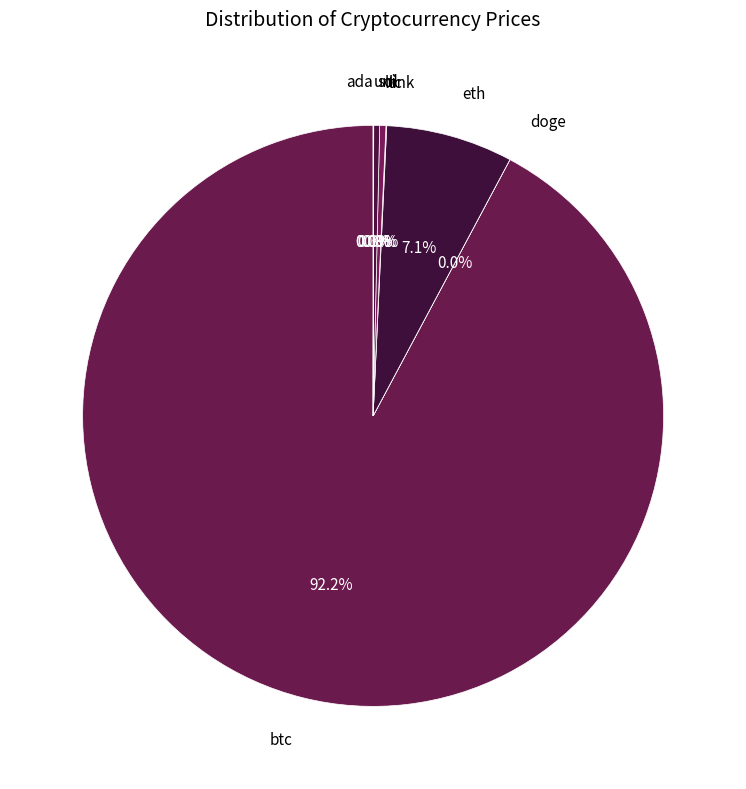

To the nearest percent, what is the difference between the largest and smallest slice percentages?

92%